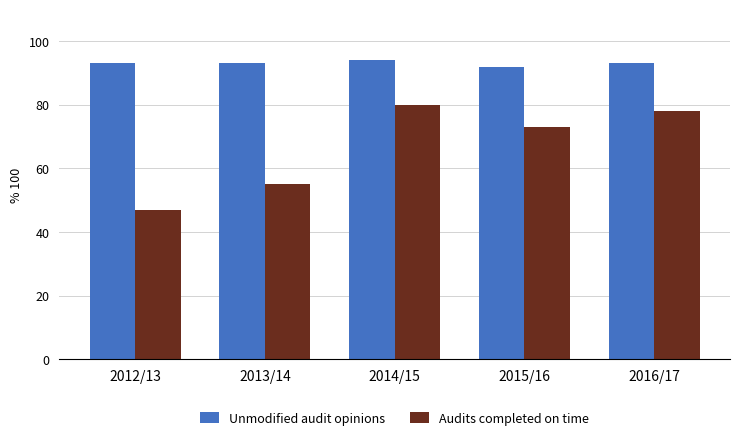

Rank the series by their maximum value, from lowest to highest.

Audits completed on time, Unmodified audit opinions